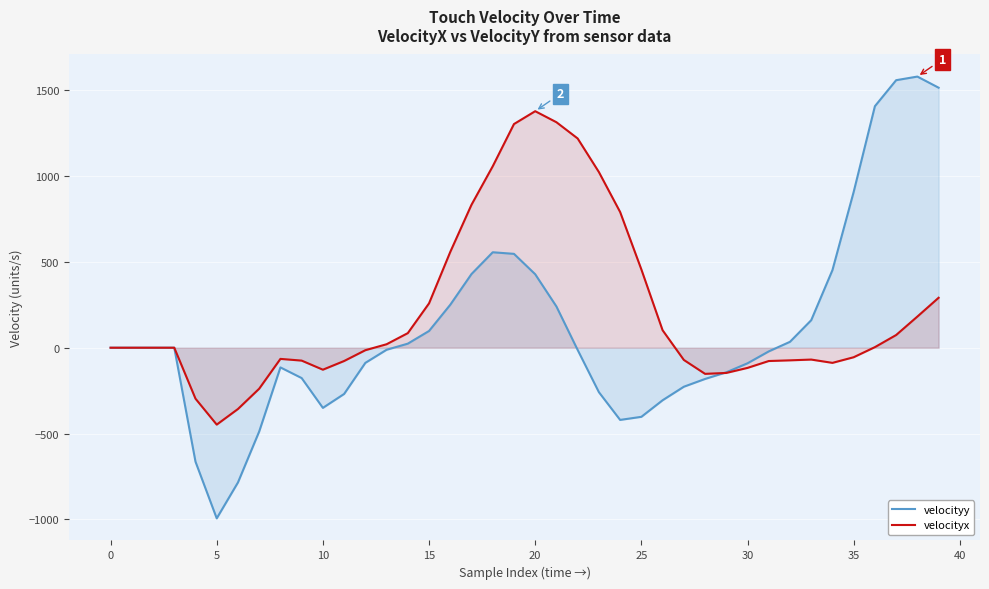

List the series in order of their overall mean, lowest first.

velocityy, velocityx